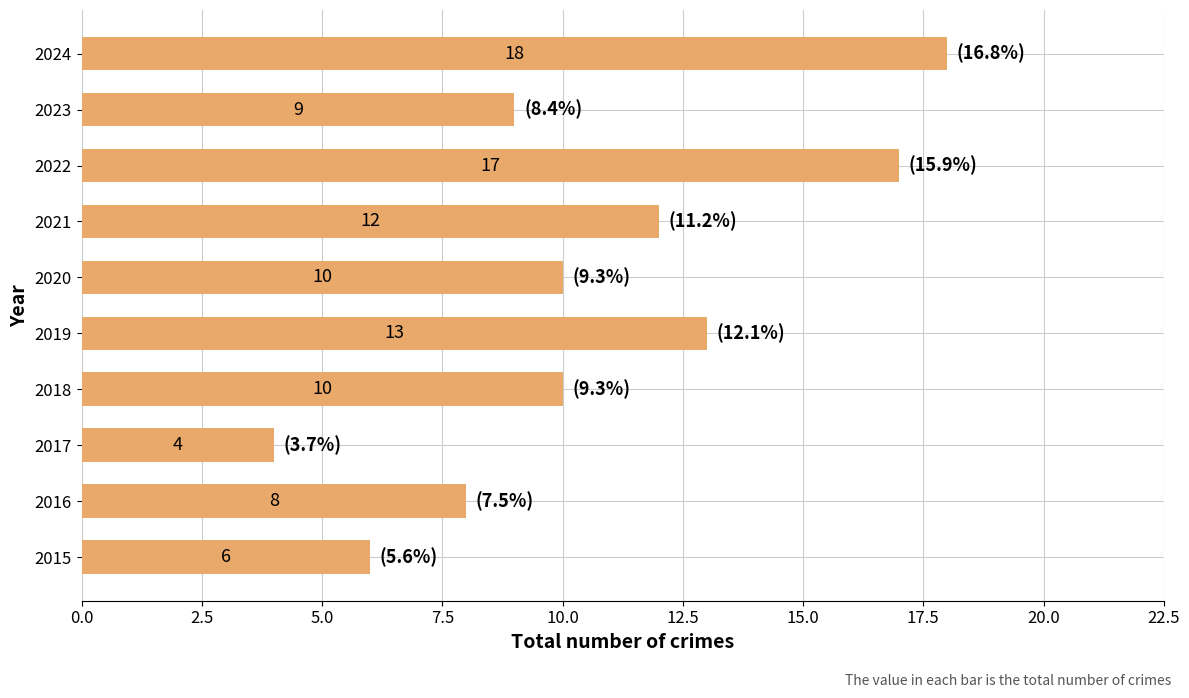

True or false: the data shows 13 at 2019.

True